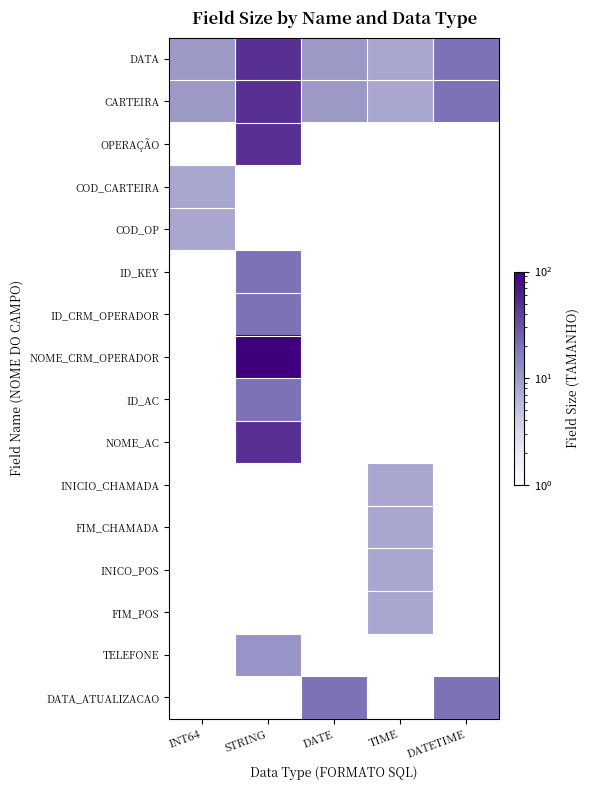

Which category has the lowest value across all series?

TIME